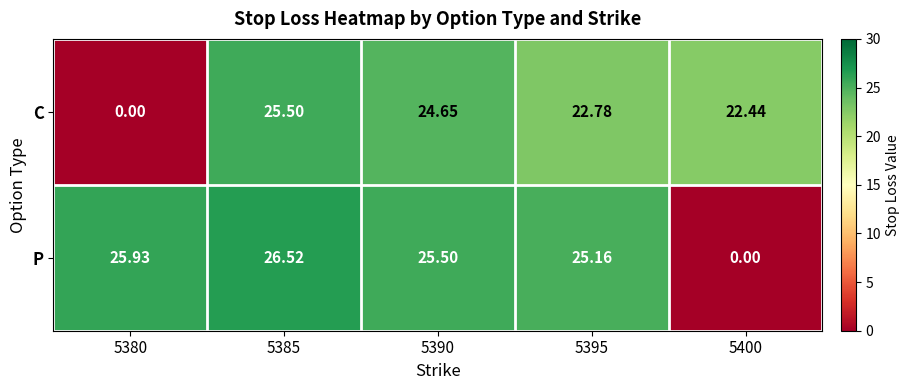

How many categories are shown in the chart?

5